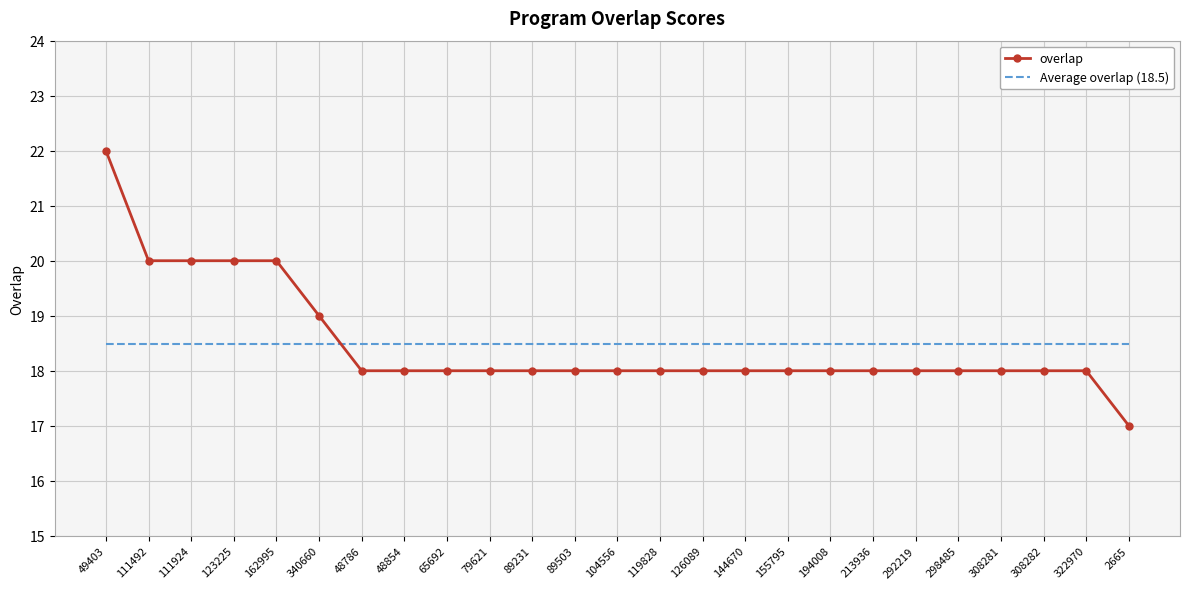

At which category is the sum across all series the highest?

49403